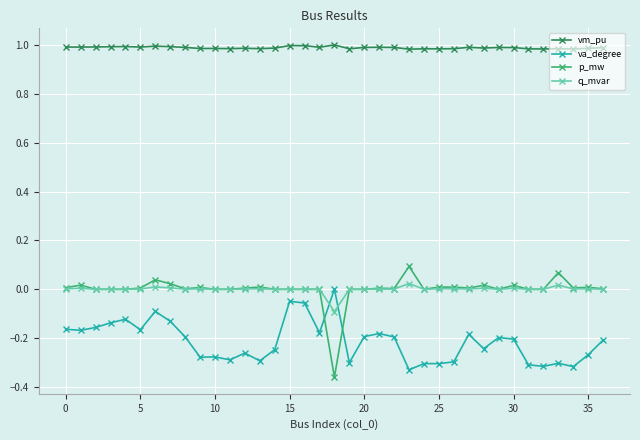

True or false: vm_pu has more than 2 points higher than both neighbors.

True